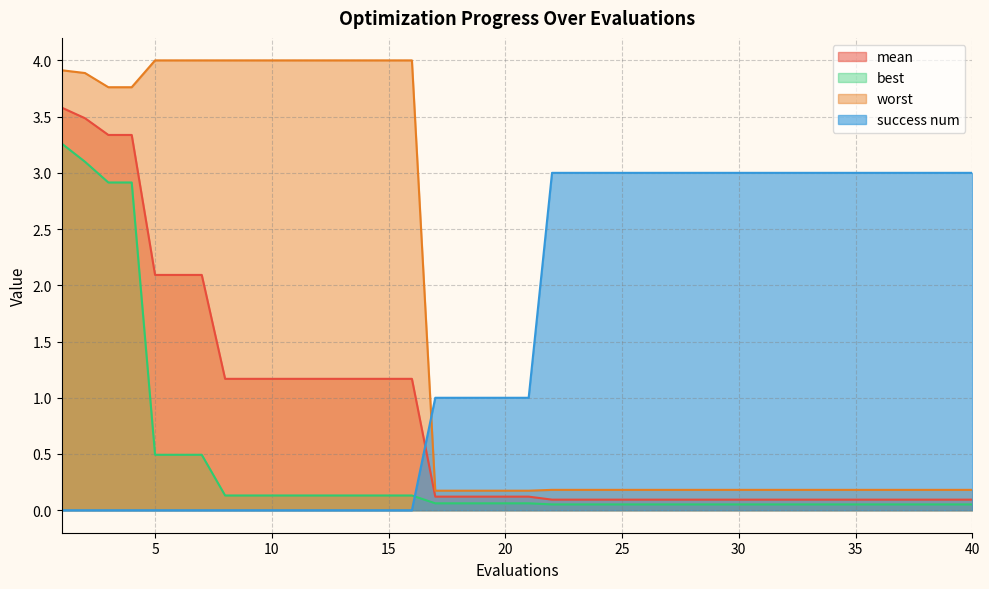

What is the sum of all worst values?

67.6